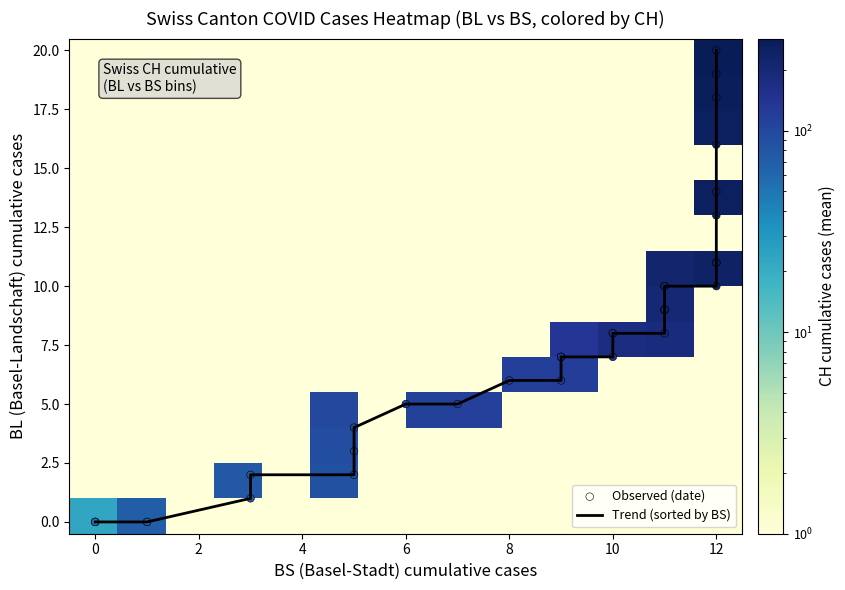

At CH, list the series in order from largest to smallest.

2020-07-09, 2020-07-08, 2020-07-07, 2020-07-06, 2020-07-05, 2020-07-04, 2020-07-03, 2020-07-02, 2020-07-01, 2020-06-30, 2020-06-29, 2020-06-28, 2020-06-27, 2020-06-26, 2020-06-25, 2020-06-24, 2020-06-23, 2020-06-22, 2020-06-21, 2020-06-19, 2020-06-20, 2020-06-18, 2020-06-17, 2020-06-16, 2020-06-15, 2020-06-14, 2020-06-13, 2020-06-12, 2020-06-11, 2020-06-10, 2020-06-09, 2020-06-08, 2020-06-07, 2020-06-06, 2020-06-05, 2020-06-04, 2020-06-03, 2020-06-02, 2020-06-01, 2020-05